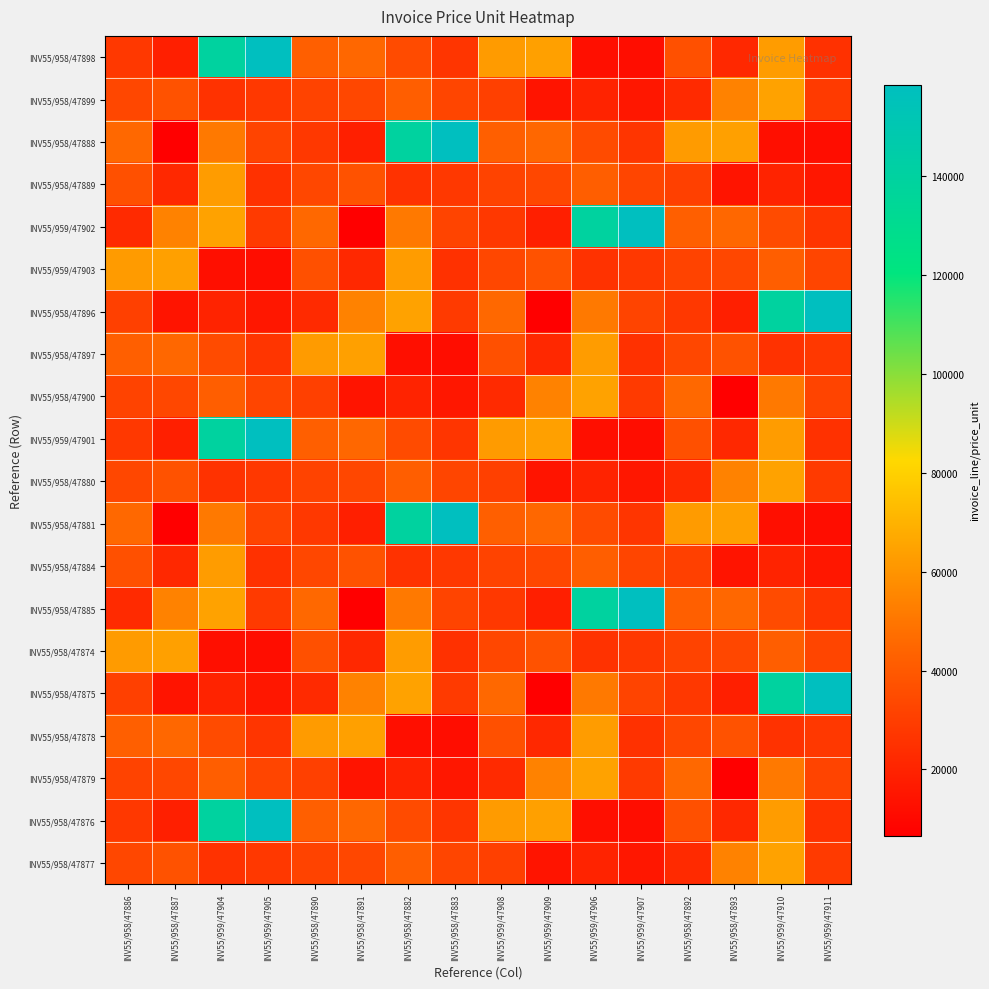

List the series in order of their peak value, lowest first.

INV55/958/47889, INV55/958/47884, INV55/959/47903, INV55/958/47897, INV55/958/47874, INV55/958/47878, INV55/958/47899, INV55/958/47900, INV55/958/47880, INV55/958/47879, INV55/958/47877, INV55/958/47898, INV55/958/47888, INV55/959/47902, INV55/958/47896, INV55/959/47901, INV55/958/47881, INV55/958/47885, INV55/958/47875, INV55/958/47876